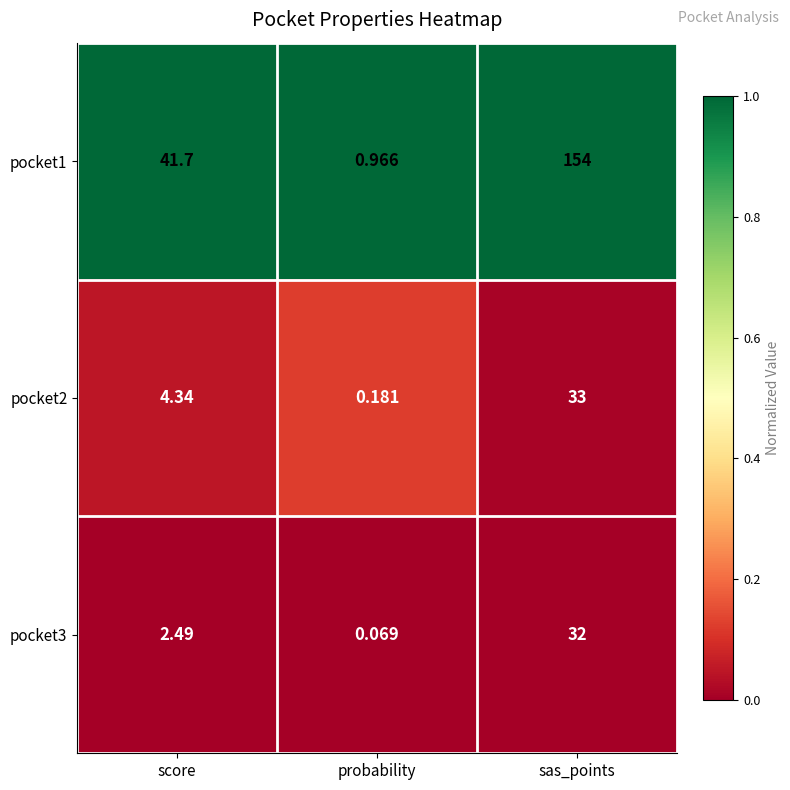

Where is pocket2 nearest to the value 16?

score